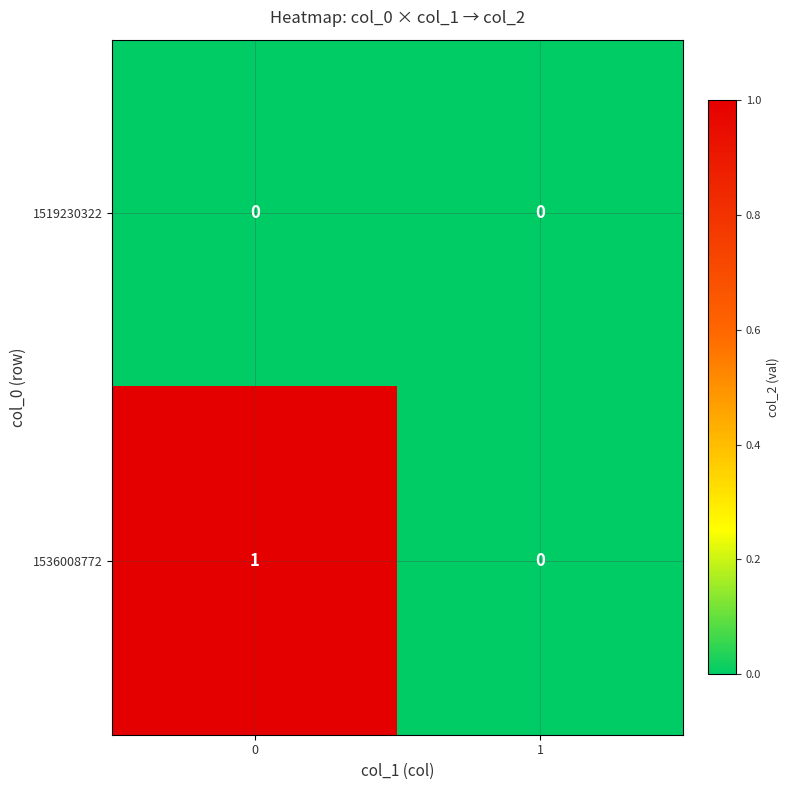

List the series in order of their peak value, highest first.

1536008772, 1519230322